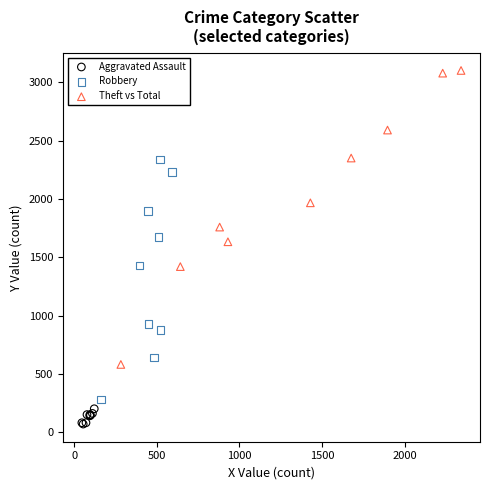

Which series reaches the maximum Y coordinate?

Theft vs Total